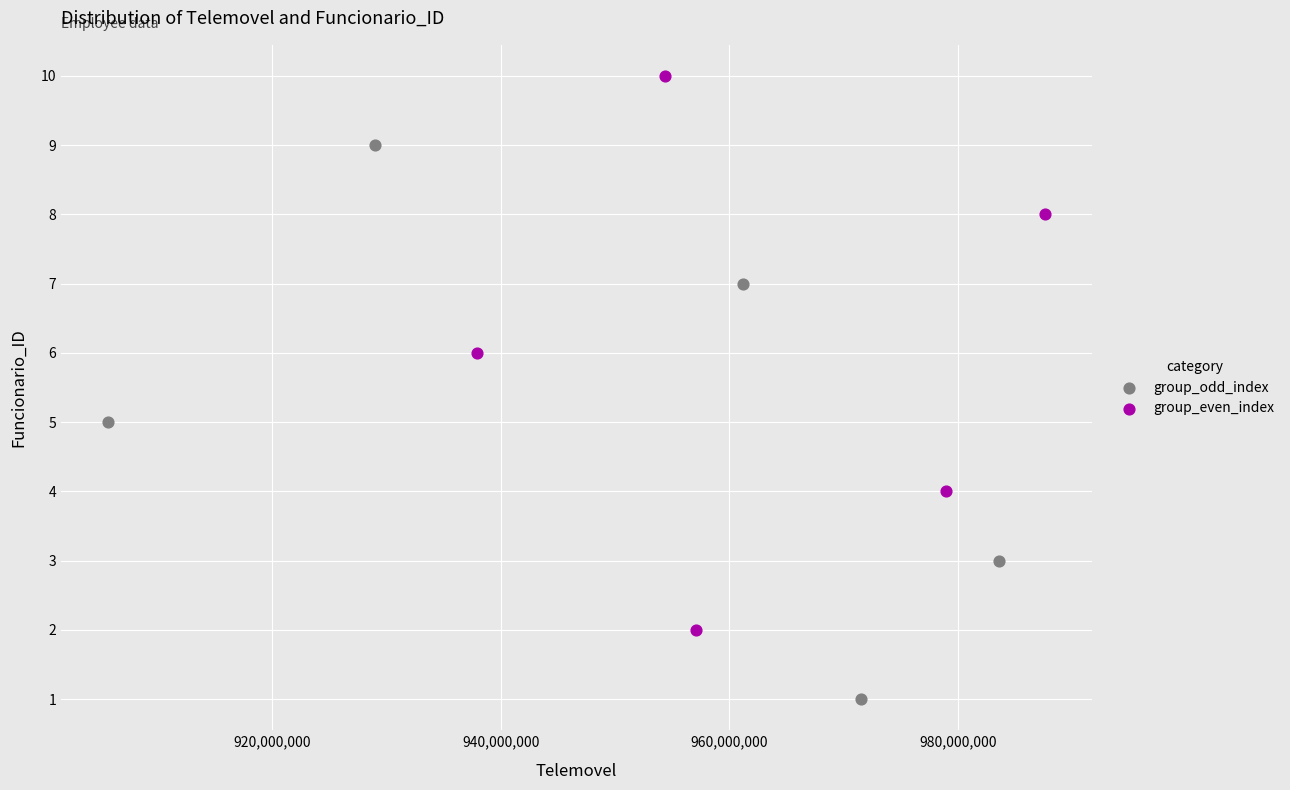

Which series reaches the minimum Y coordinate?

group_odd_index